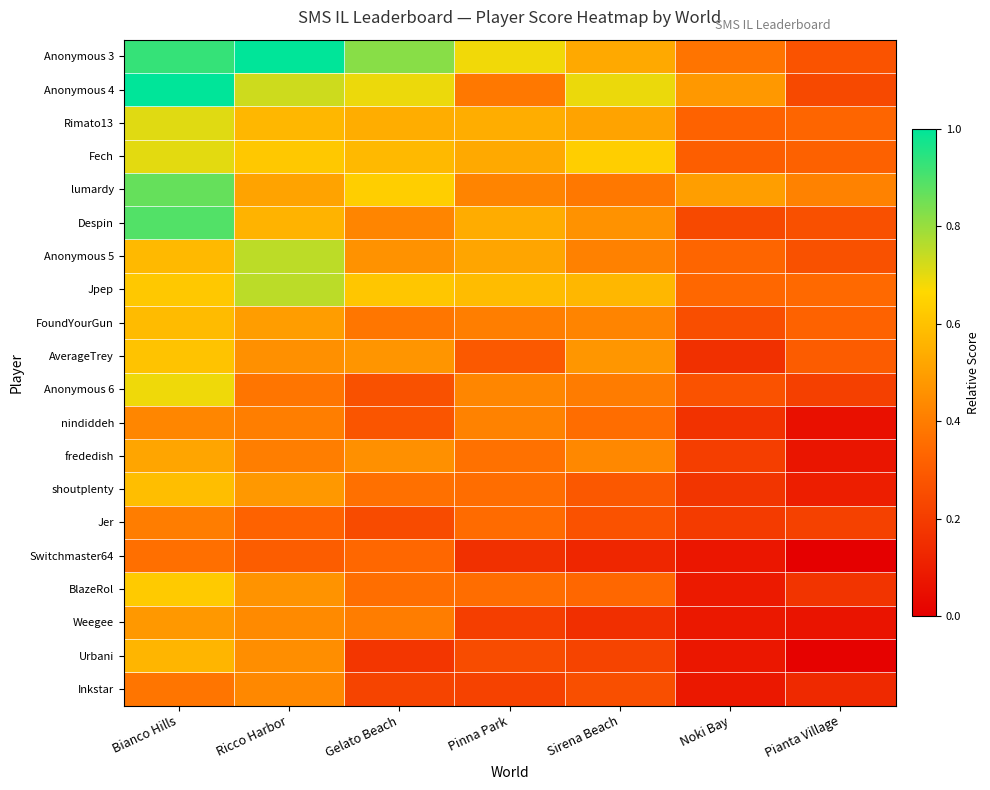

Which has a higher value, Ricco Harbor or Pinna Park?

Ricco Harbor